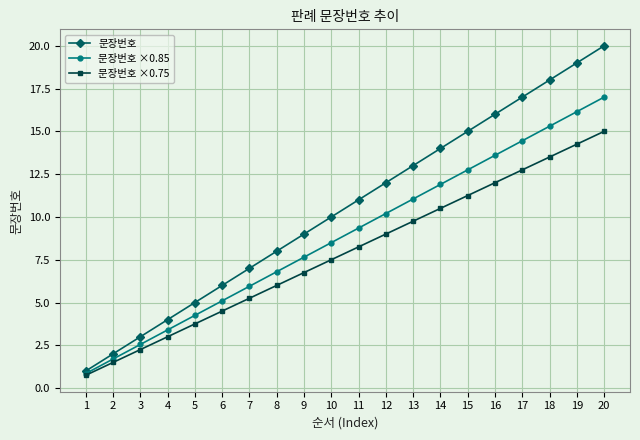

Is it true that 문장번호 ×0.75 equals 20.1 at 16?

False